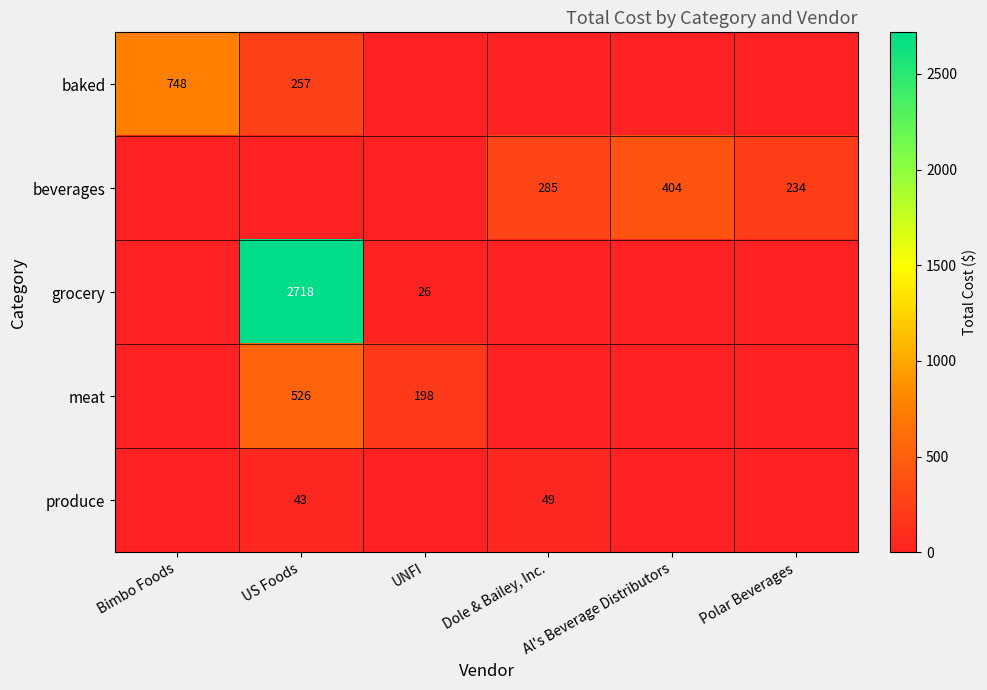

True or false: grocery has a value of 1065 at US Foods.

False